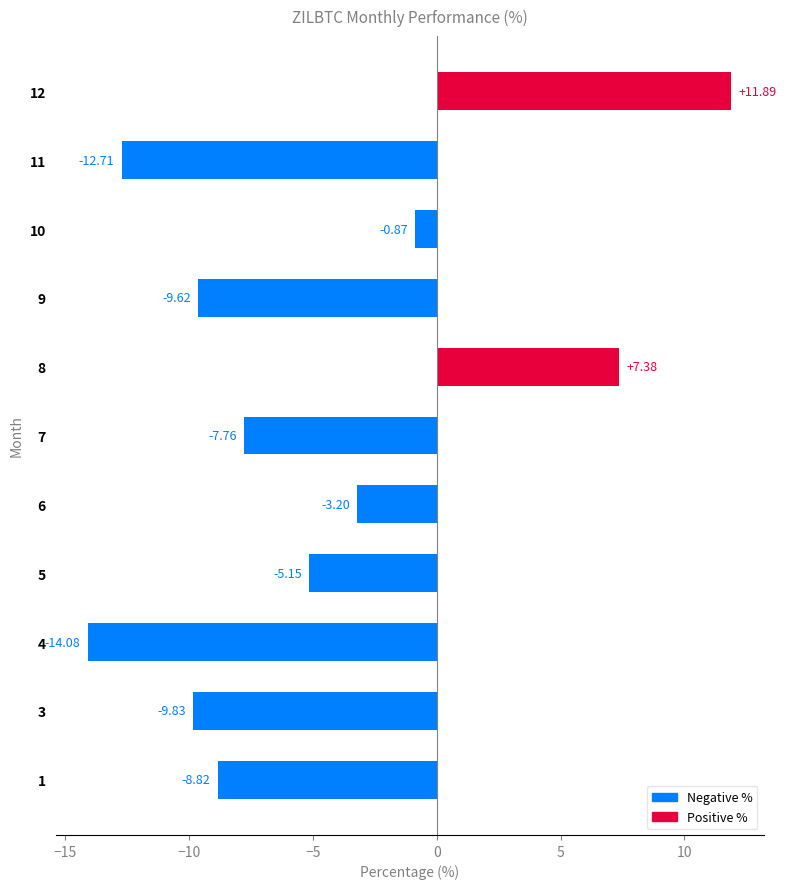

List the labels in order of value, largest first.

12, 8, 10, 6, 5, 7, 1, 9, 3, 11, 4